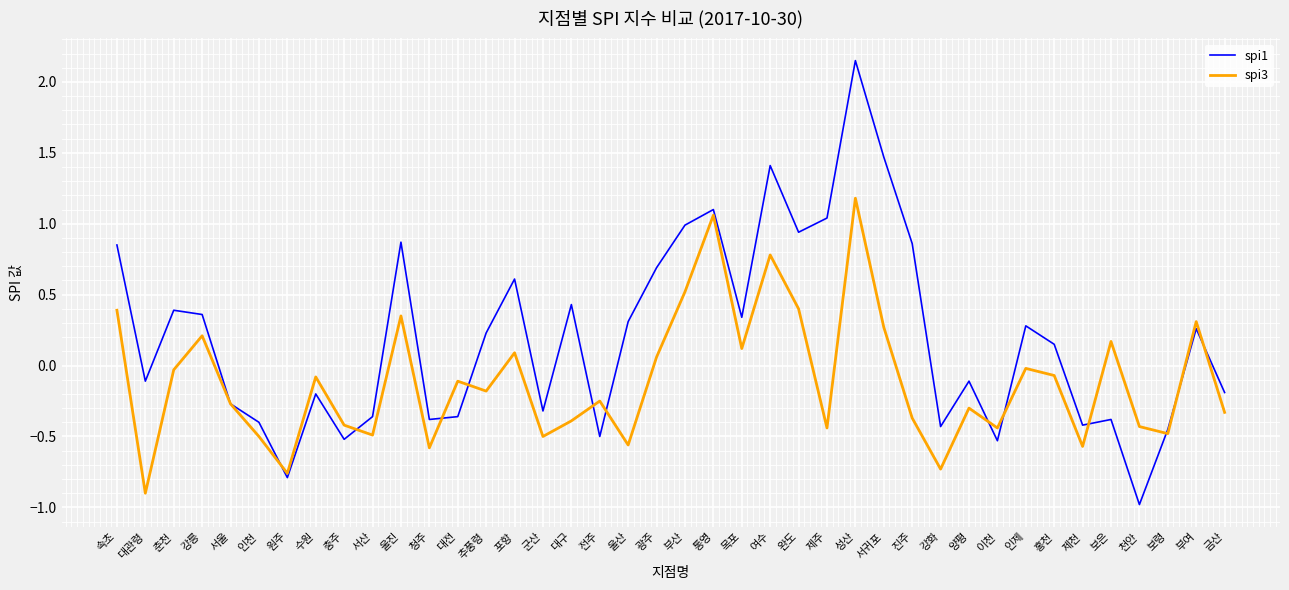

Rank the series by their maximum value, from lowest to highest.

spi3, spi1